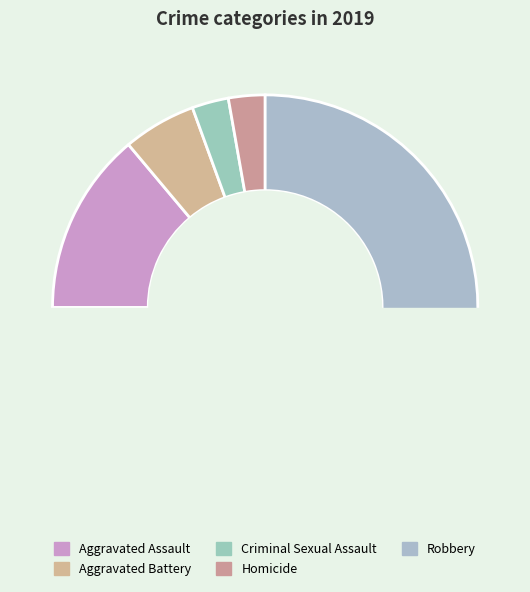

The Criminal Sexual Assault slice represents 18% of the pie. True or false?

False